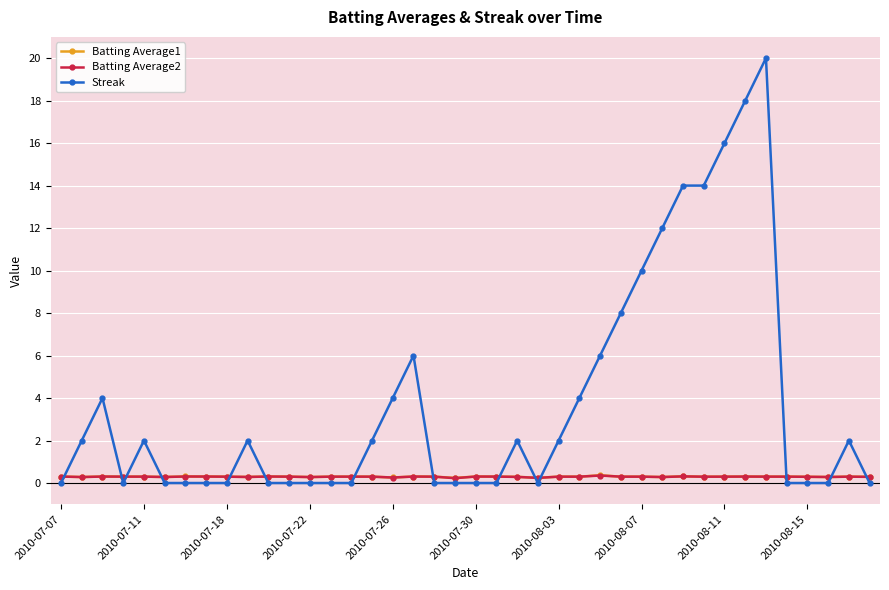

Which series has the largest total across all categories?

Streak